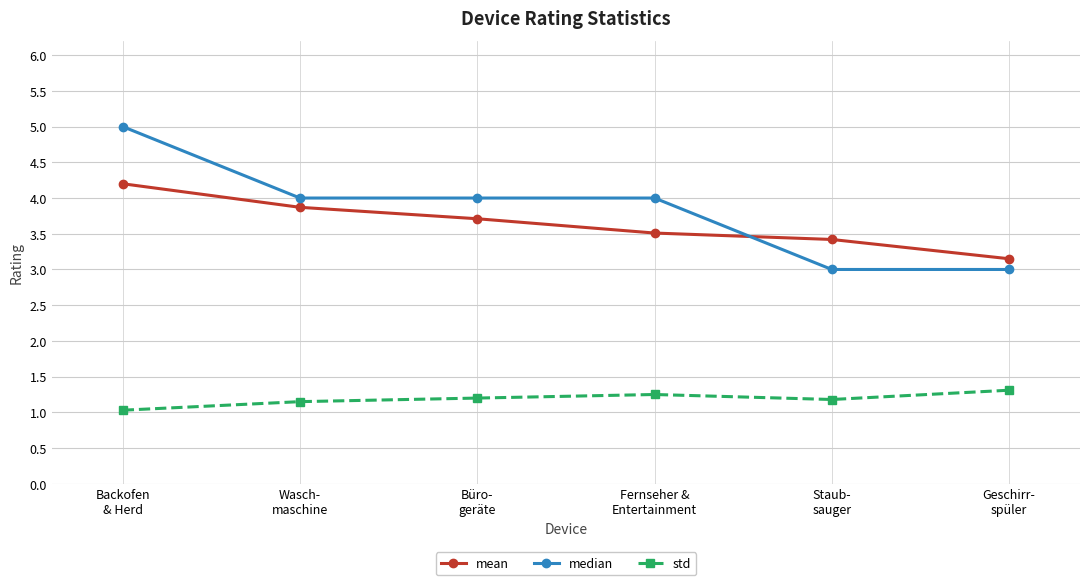

Is the value of mean at Wasch-
maschine greater than the value of std at Büro-
geräte?

Yes